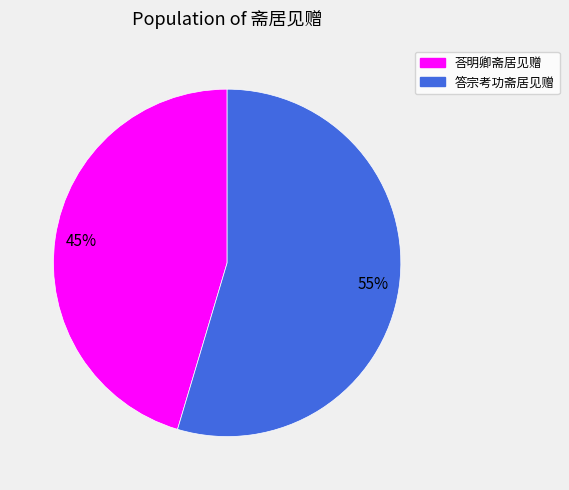

What is the ratio of the value at 答宗考功斋居见赠 to the value at 荅明卿斋居见赠?

1.2